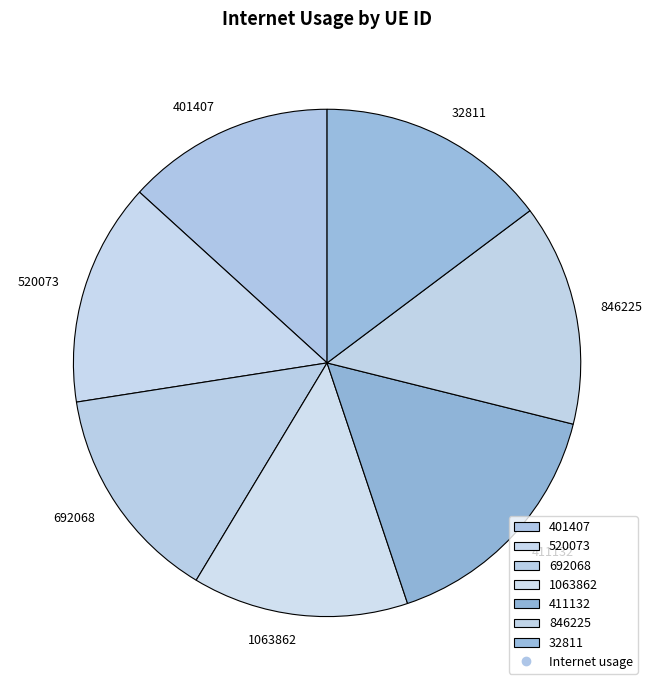

Is the sum of 411132 and 846225 greater than half?

No